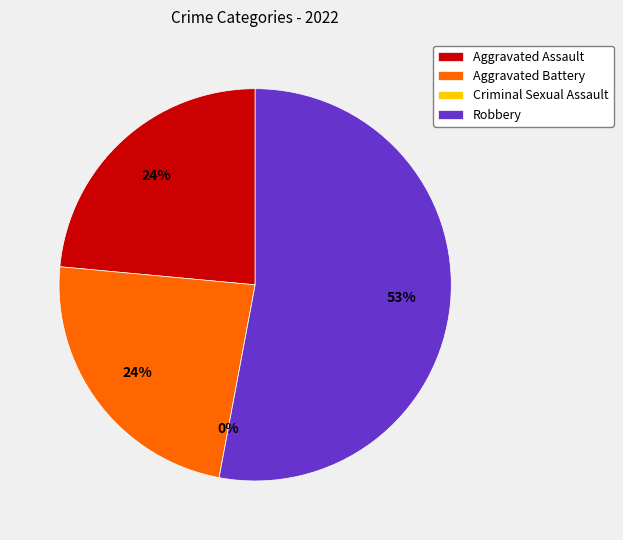

Which has a higher value, Robbery or Aggravated Battery?

Robbery